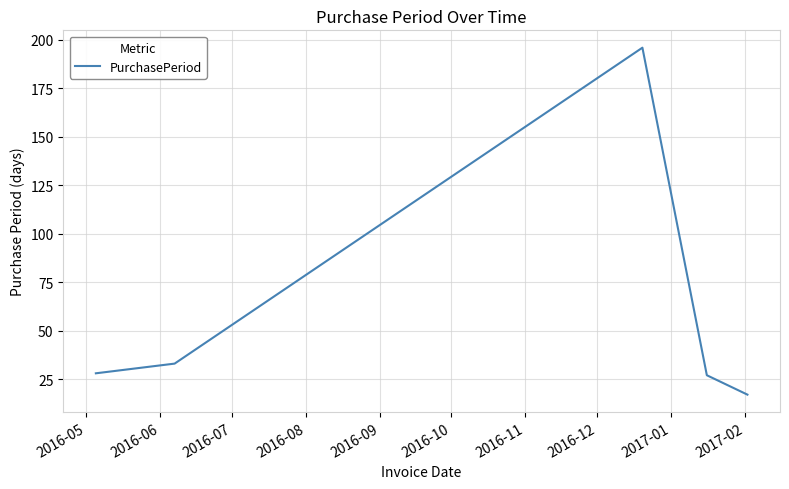

How many series are shown in this chart?

1